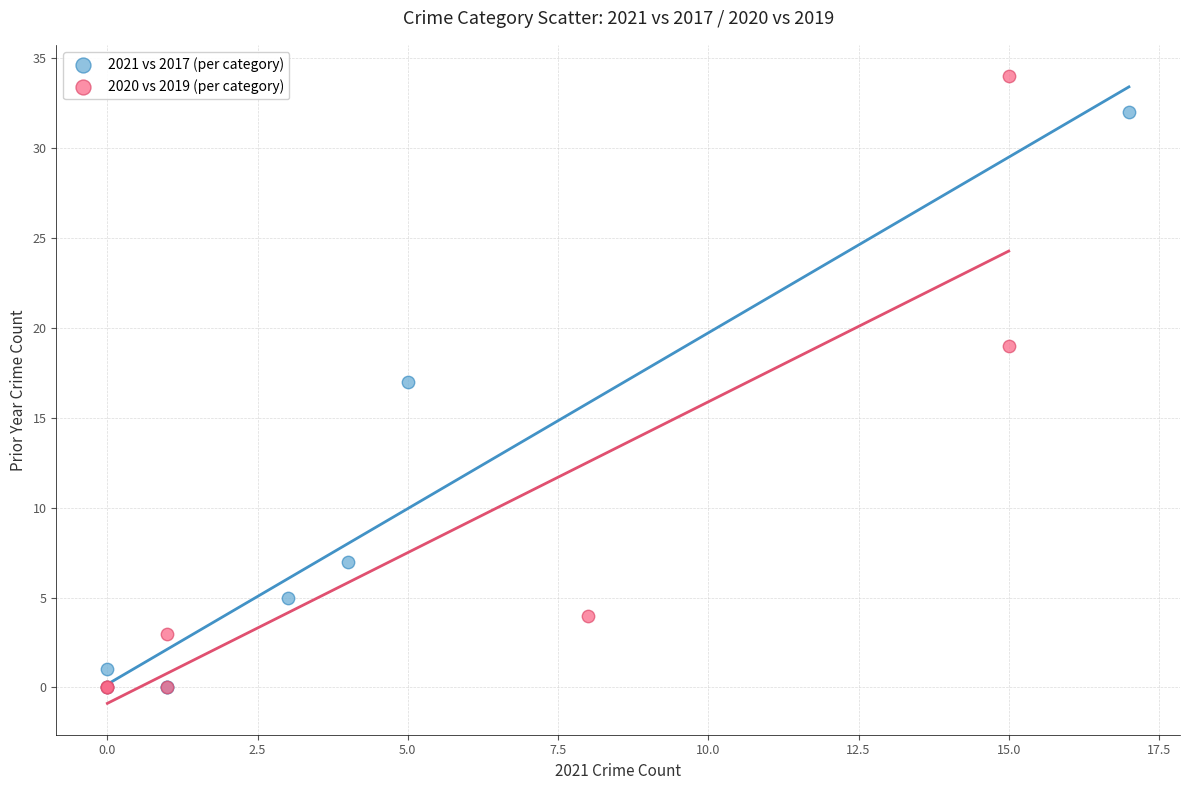

Which series has the largest Y range (max minus min)?

2020 vs 2019 (per category)